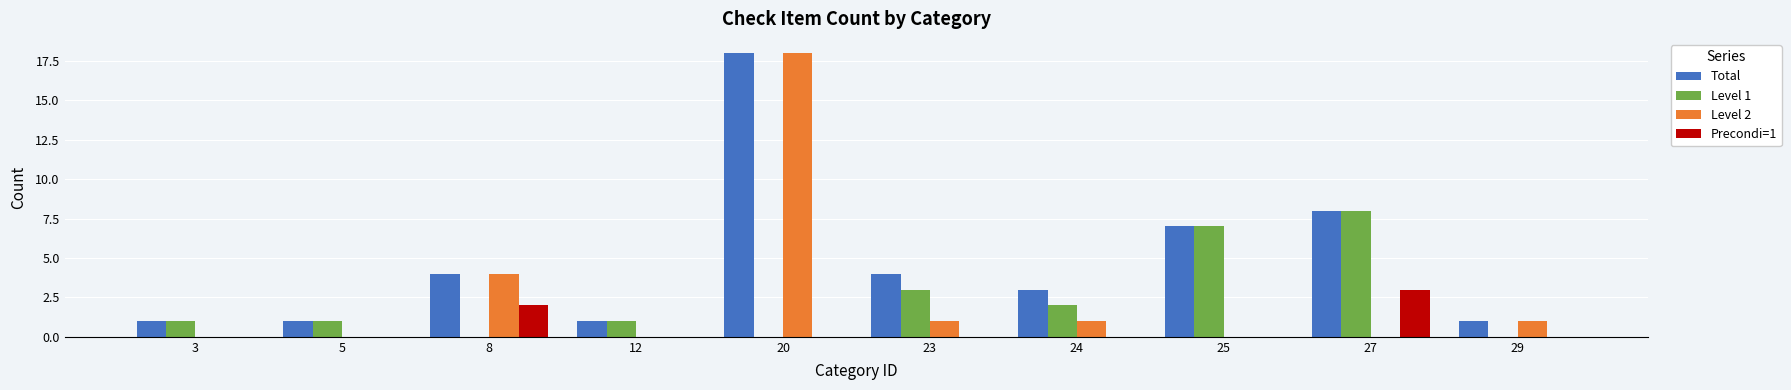

Count the number of categories in the chart.

10